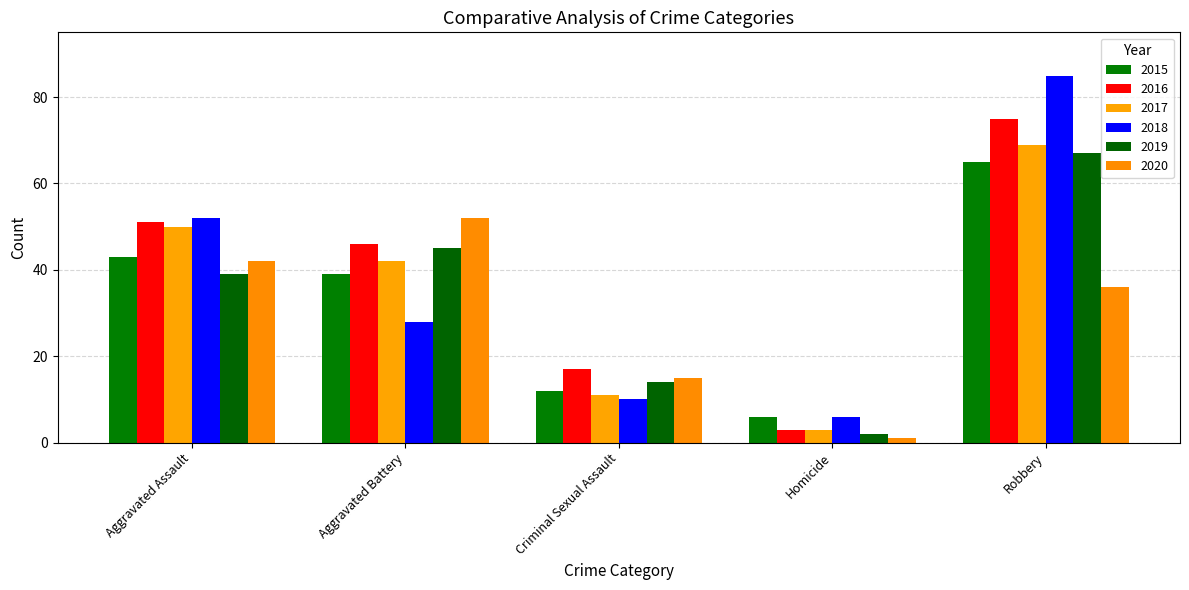

The value of 2019 at Robbery is 104. True or false?

False